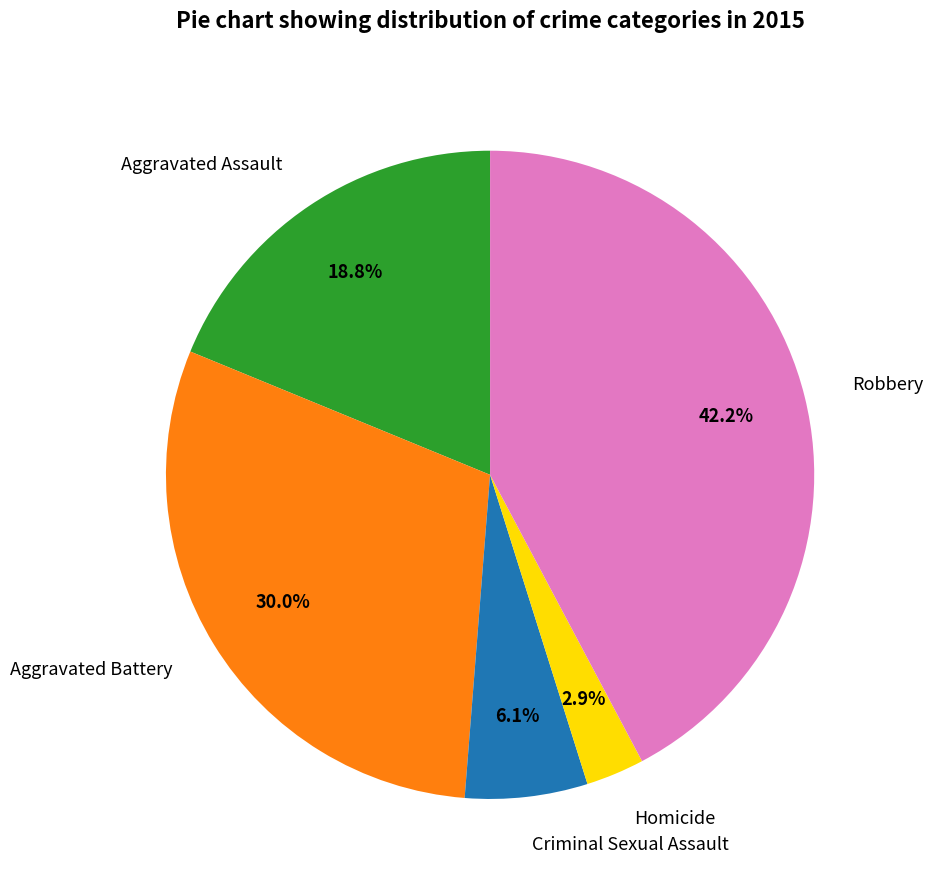

To the nearest percent, what is the difference between the Aggravated Assault and Criminal Sexual Assault slice percentages?

13%